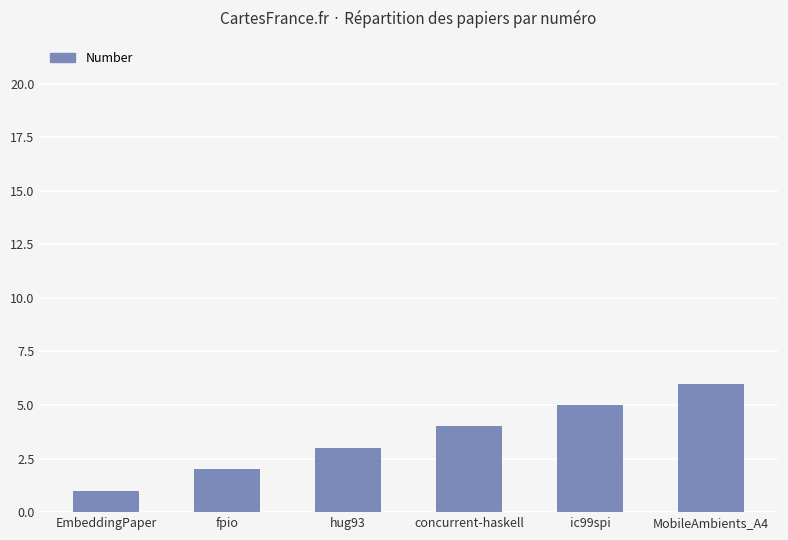

What is the difference between the second highest and minimum values?

4